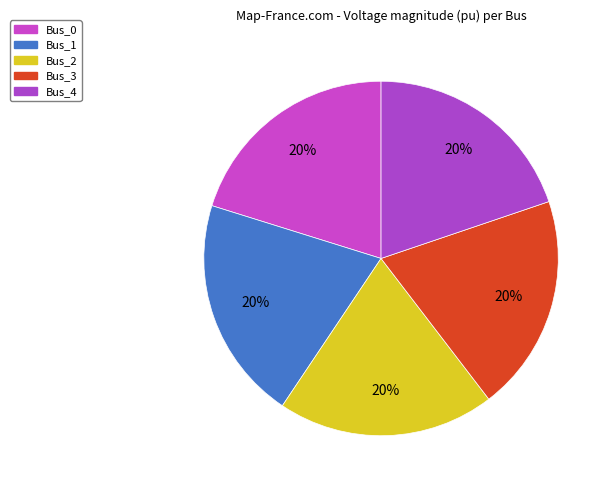

How many segments does this pie chart have?

5